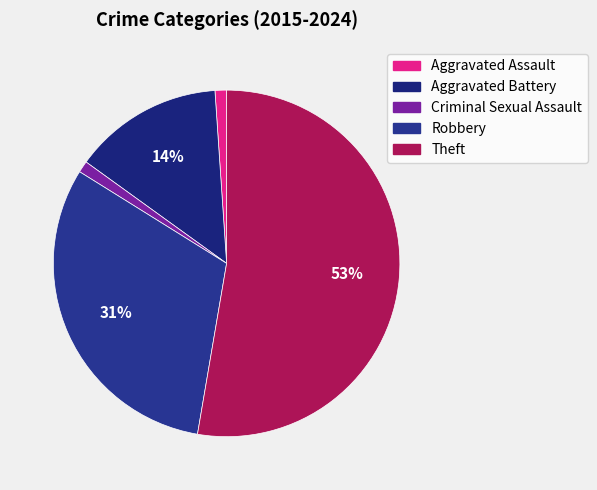

Rank the categories by value from highest to lowest.

Theft, Robbery, Aggravated Battery, Aggravated Assault, Criminal Sexual Assault